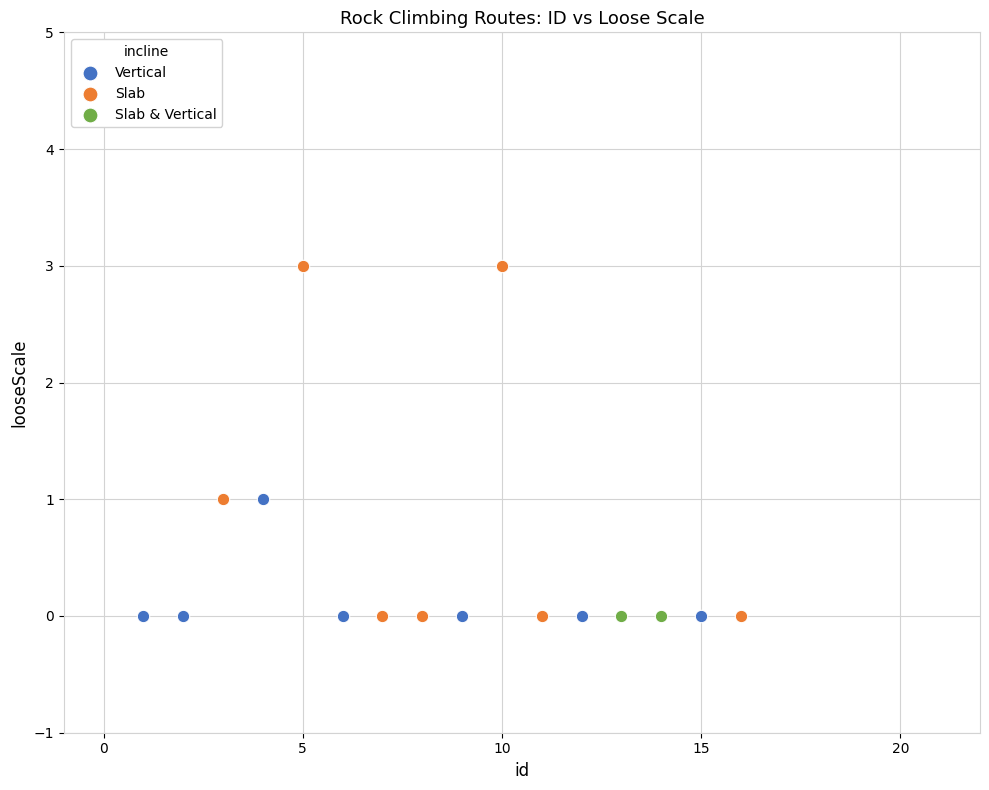

What are all the series names shown in the legend?

Vertical, Slab, Slab & Vertical